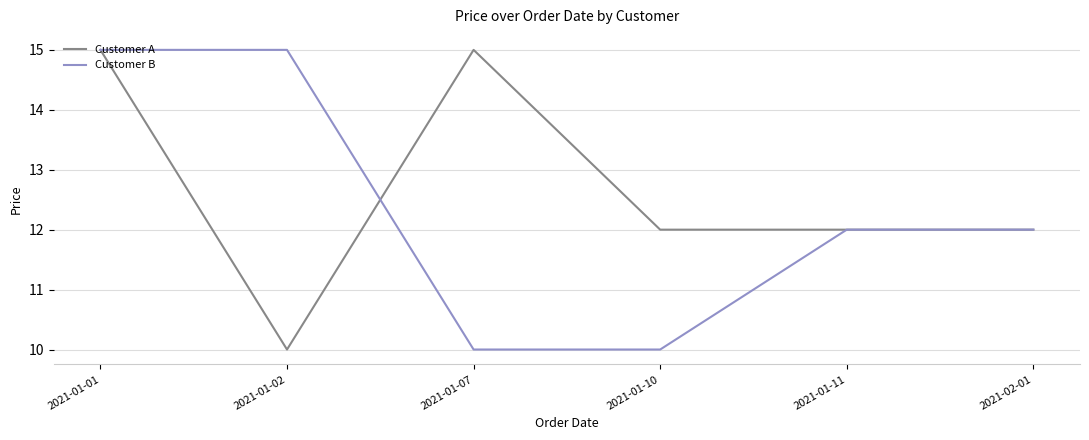

What is the average value of the Customer A series?

13